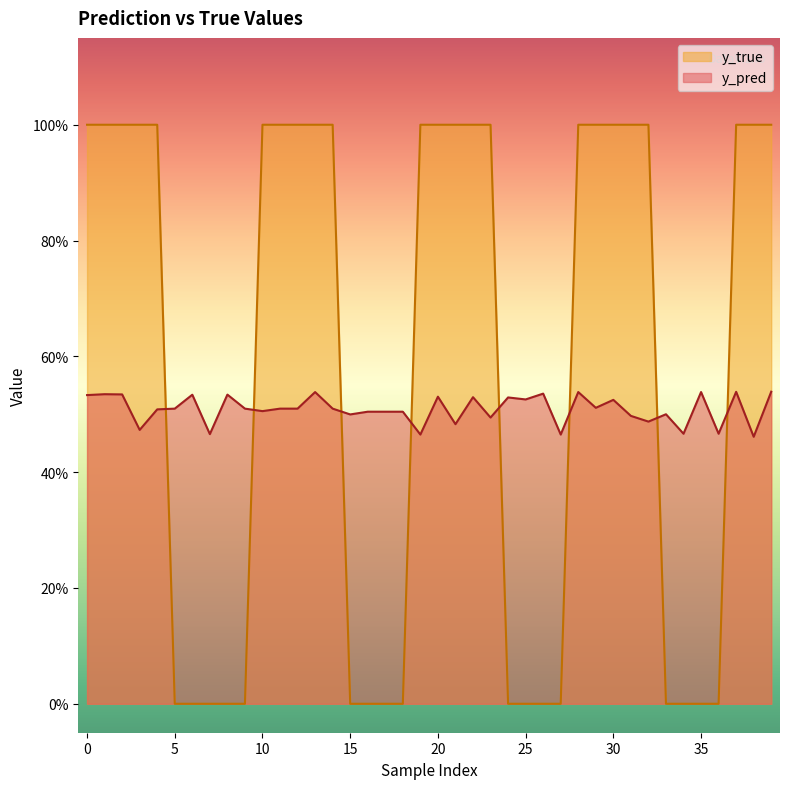

True or false: y_true has more than 2 interior local peaks.

False